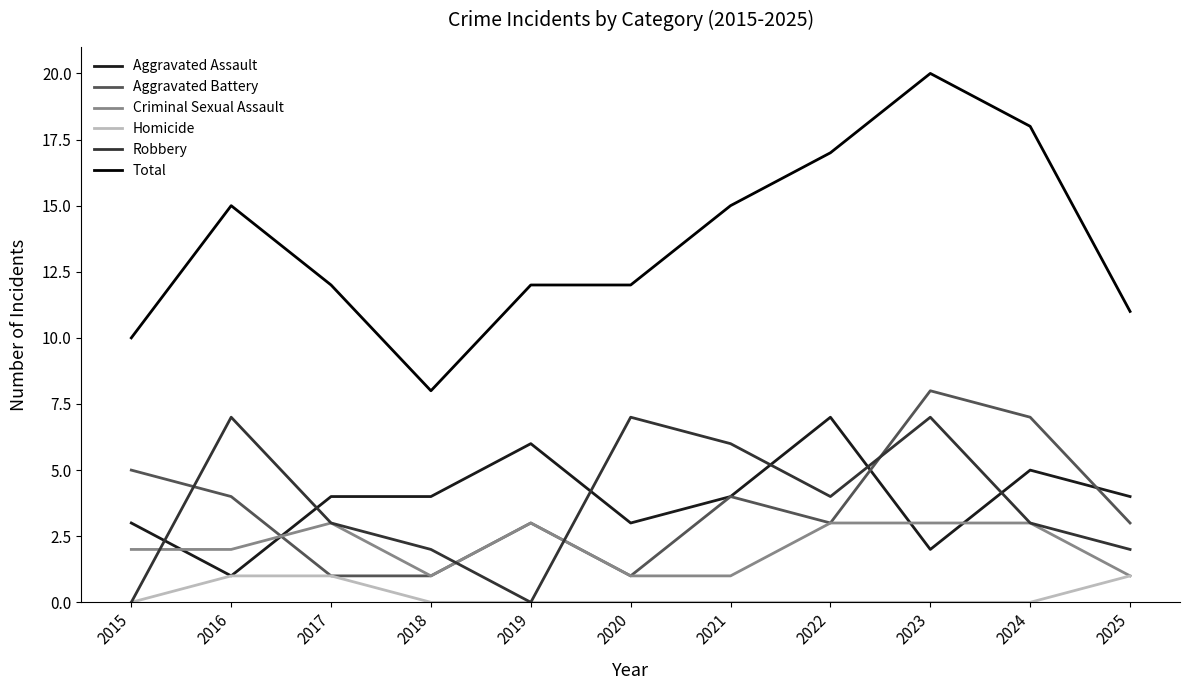

Which series has the largest total across all categories?

Total